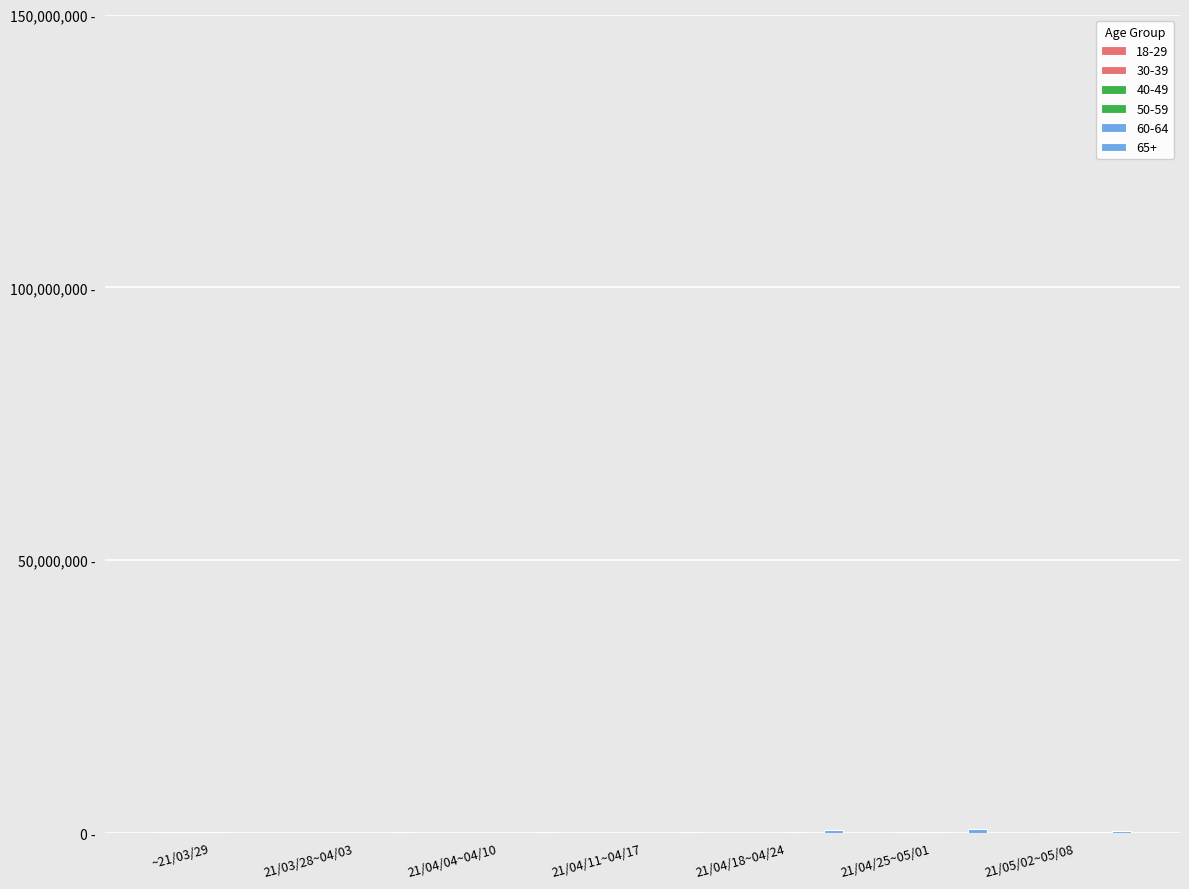

Where is 40-49 nearest to the value 84630?

21/05/02~05/08